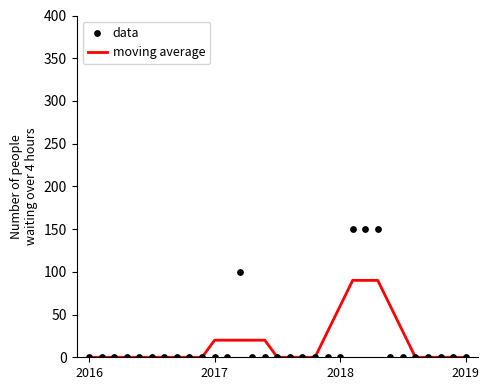

Which series contains the highest Y value?

data